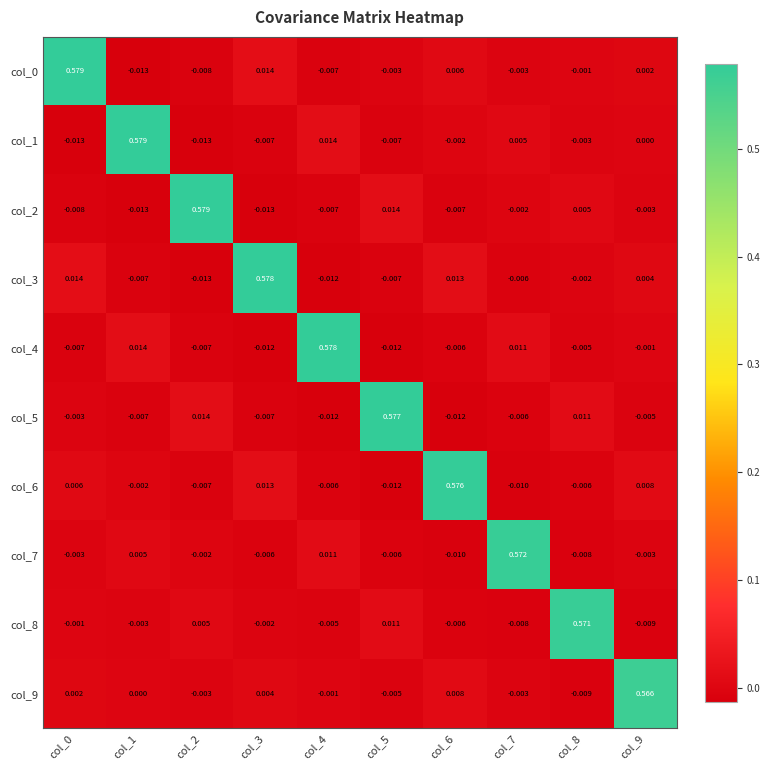

Is the value of col_9 at col_0 greater than the value of col_1 at col_1?

No